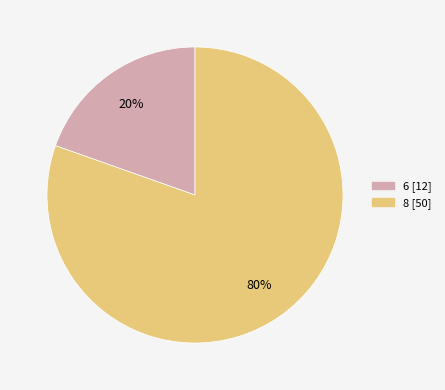

Does any single category account for the majority?

Yes